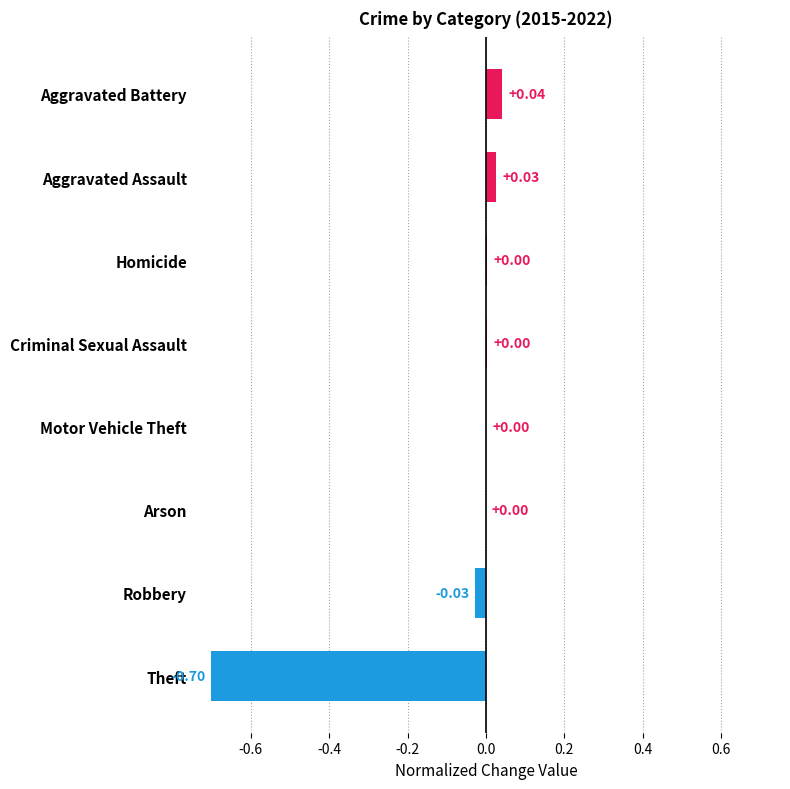

How many categories are shown in the chart?

8